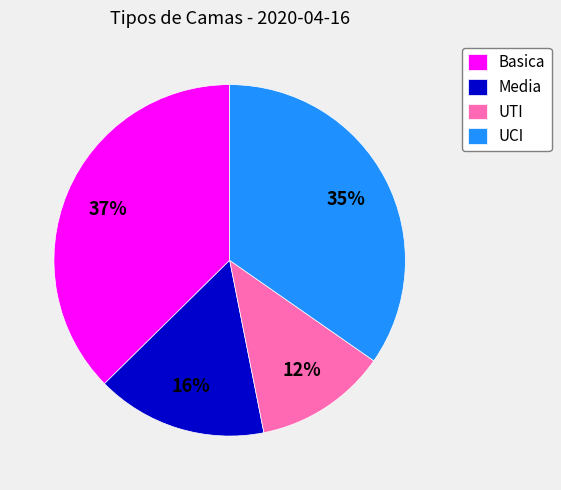

Which slice is the largest?

Basica